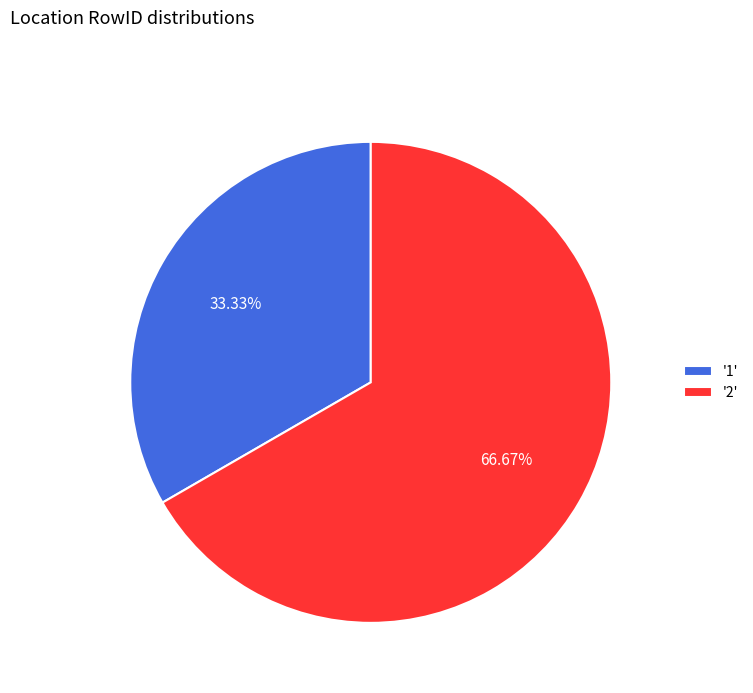

To the nearest percent, what is the average slice percentage?

50%